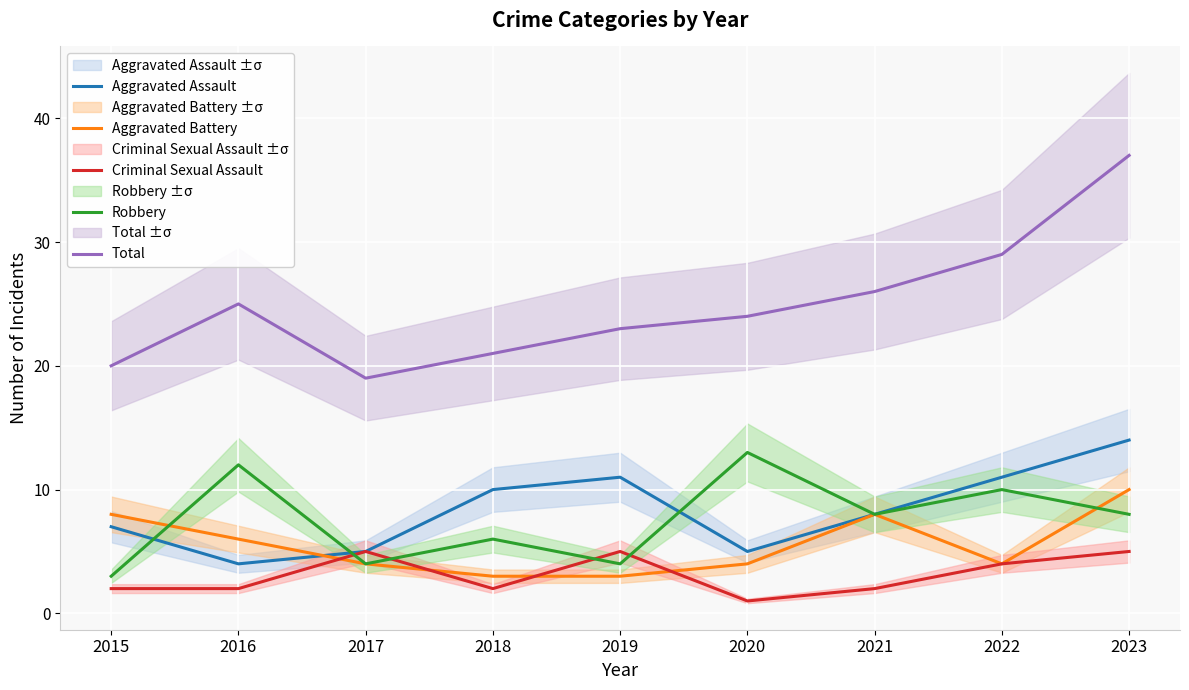

At which label does Robbery first exceed 8?

2016